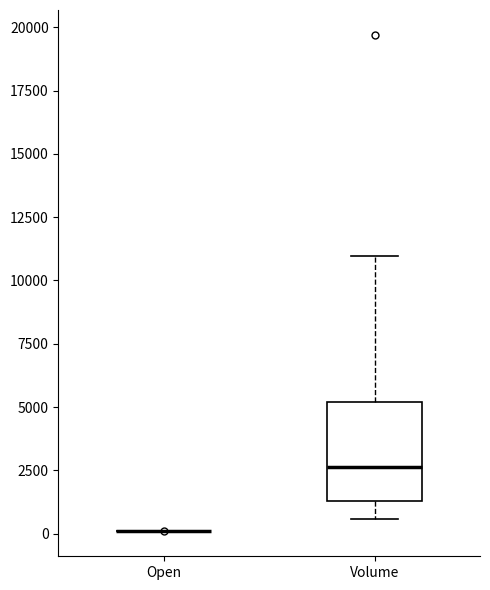

Comparing the boxes themselves (not the whiskers), which one is the tallest?

Volume